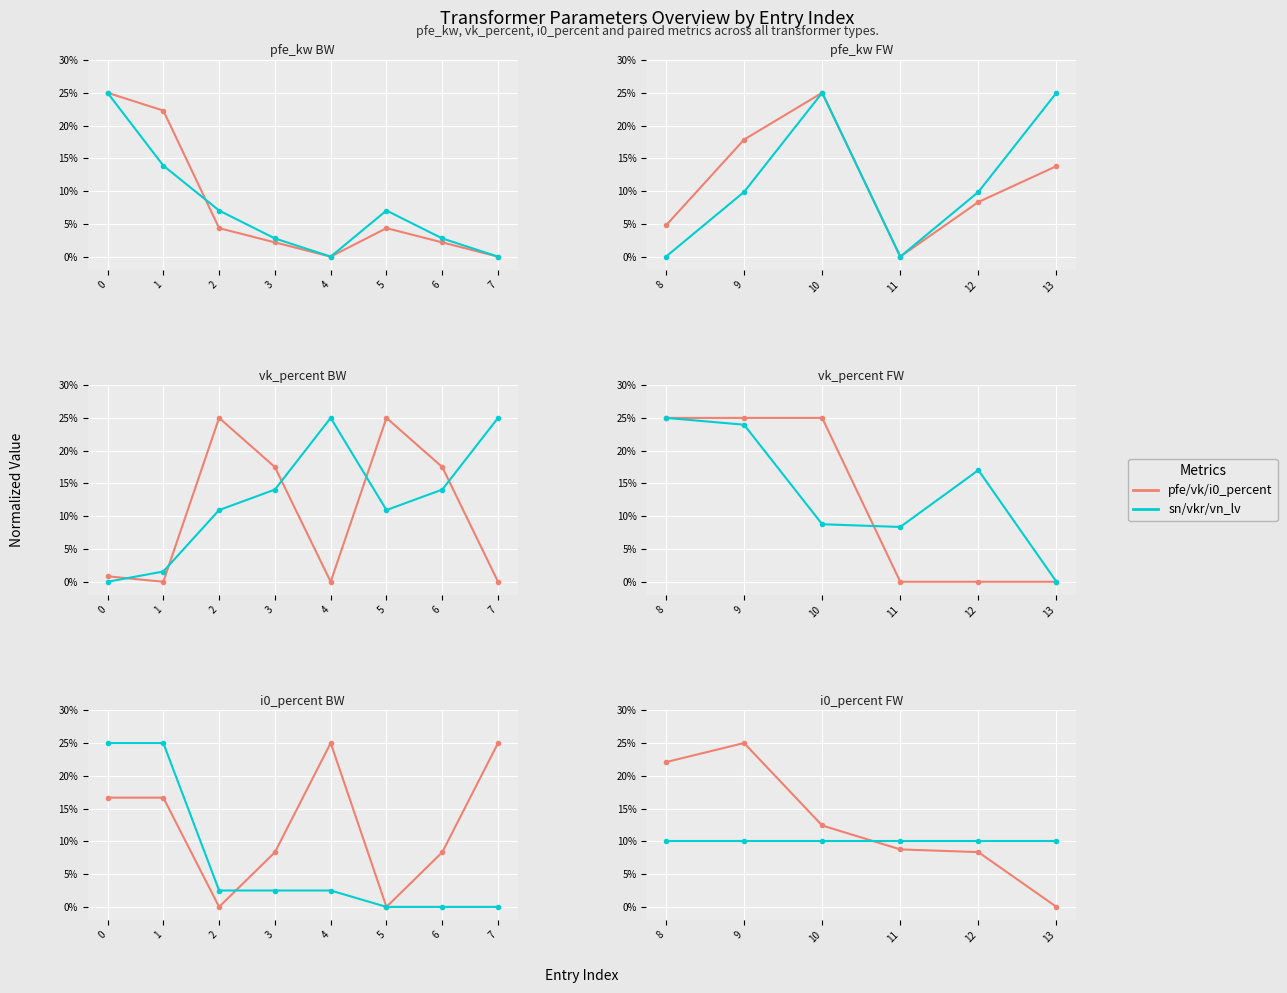

How many intersections are there between vk_percent and vn_lv_kv?

1